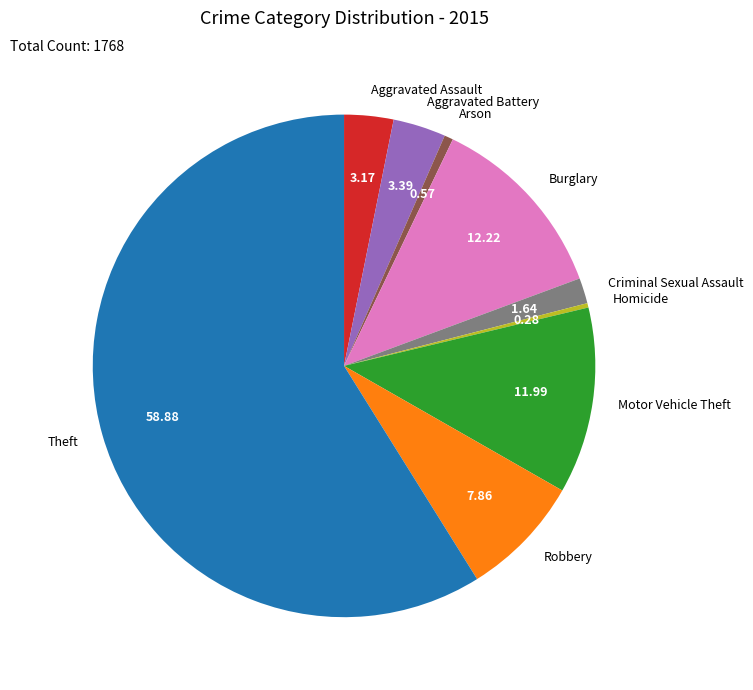

Which category has the biggest portion of the pie?

Theft